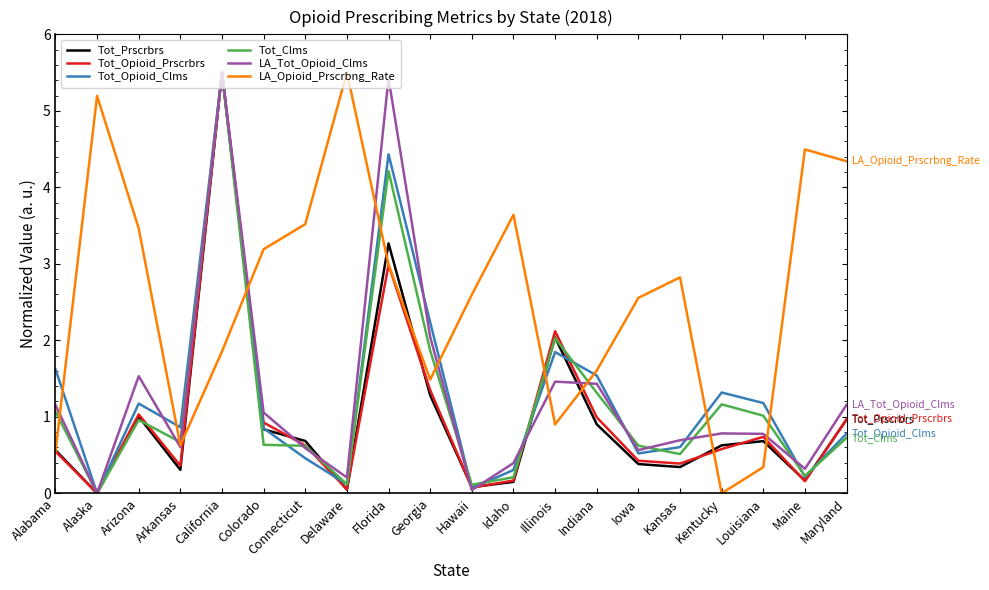

What is the total value across all series at Arkansas?

3.4